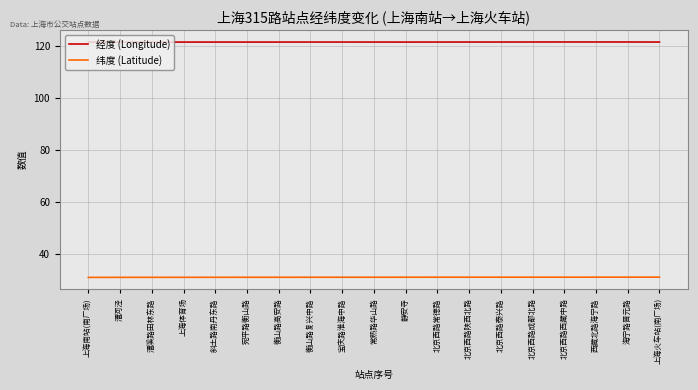

True or false: 经度 (Longitude) and 纬度 (Latitude) intersect in this chart.

False